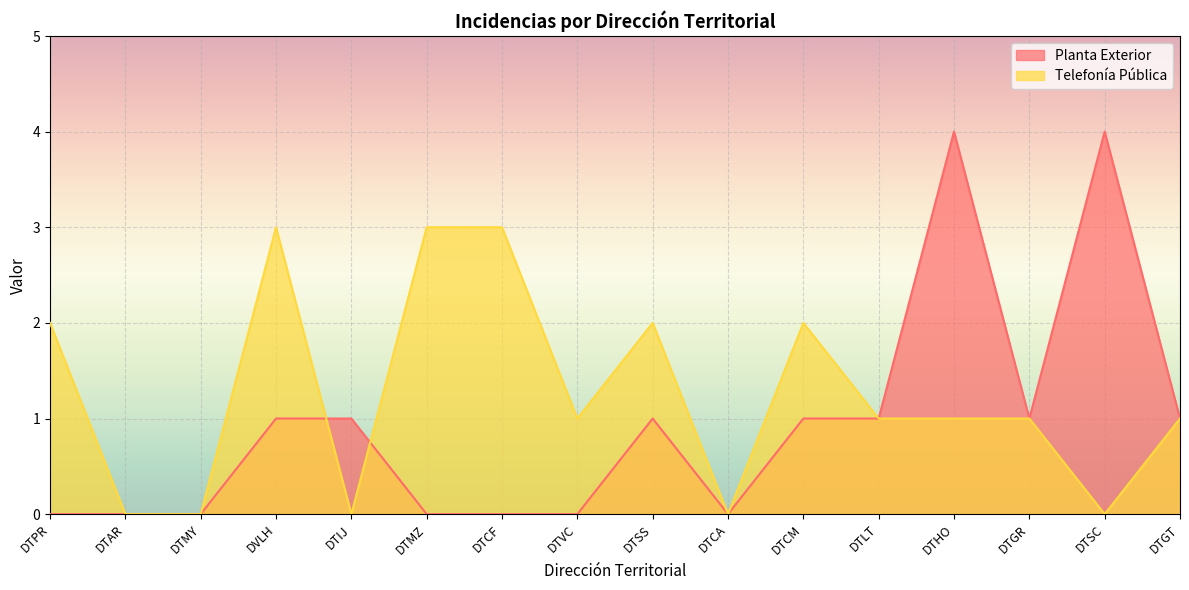

How many lines are shown in the chart?

2